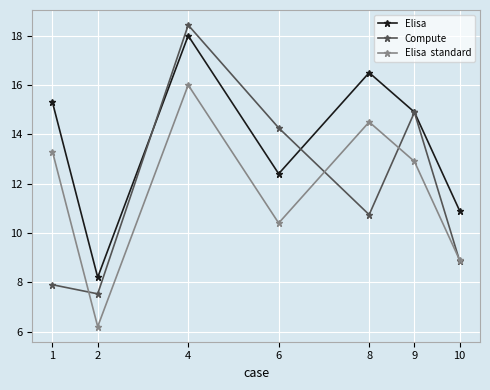

What is the spread (max minus min) of values at 9?

2.0